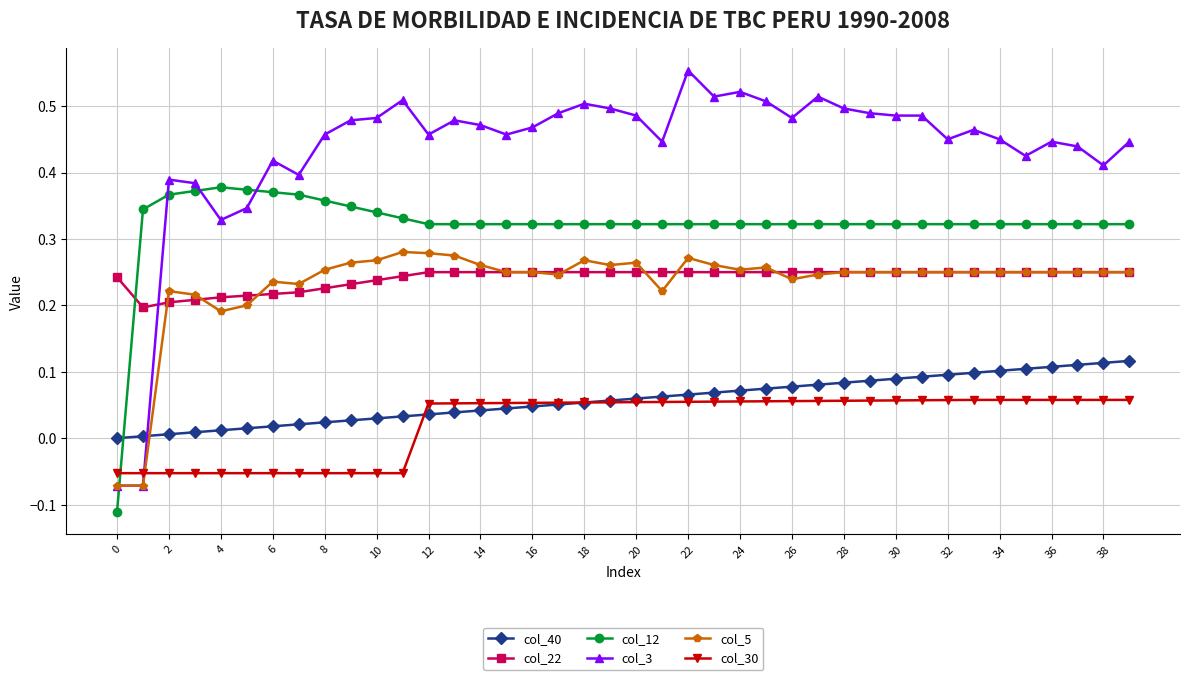

How many data points does each series have?

40